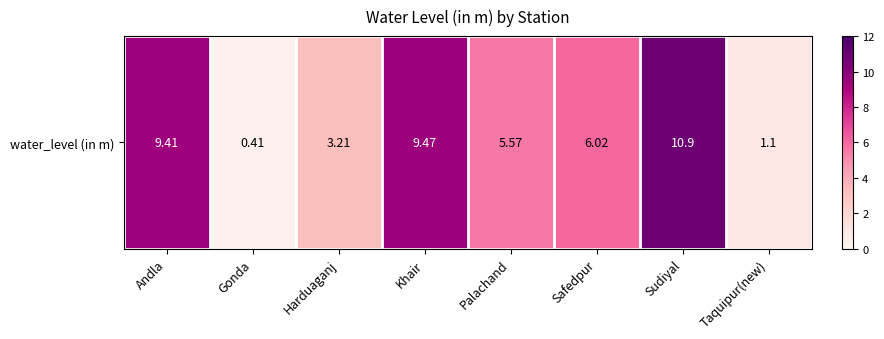

Rank the categories by value from lowest to highest.

Gonda, Taquipur(new), Harduaganj, Palachand, Safedpur, Andla, Khair, Sudiyal